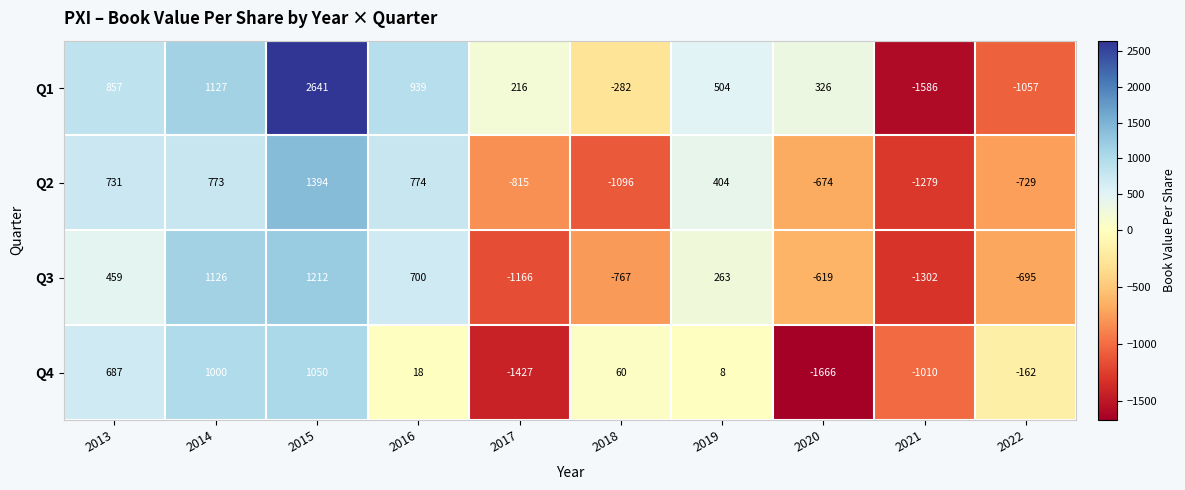

What is the sum of the Q4 values at 2019 and 2017?

-1419